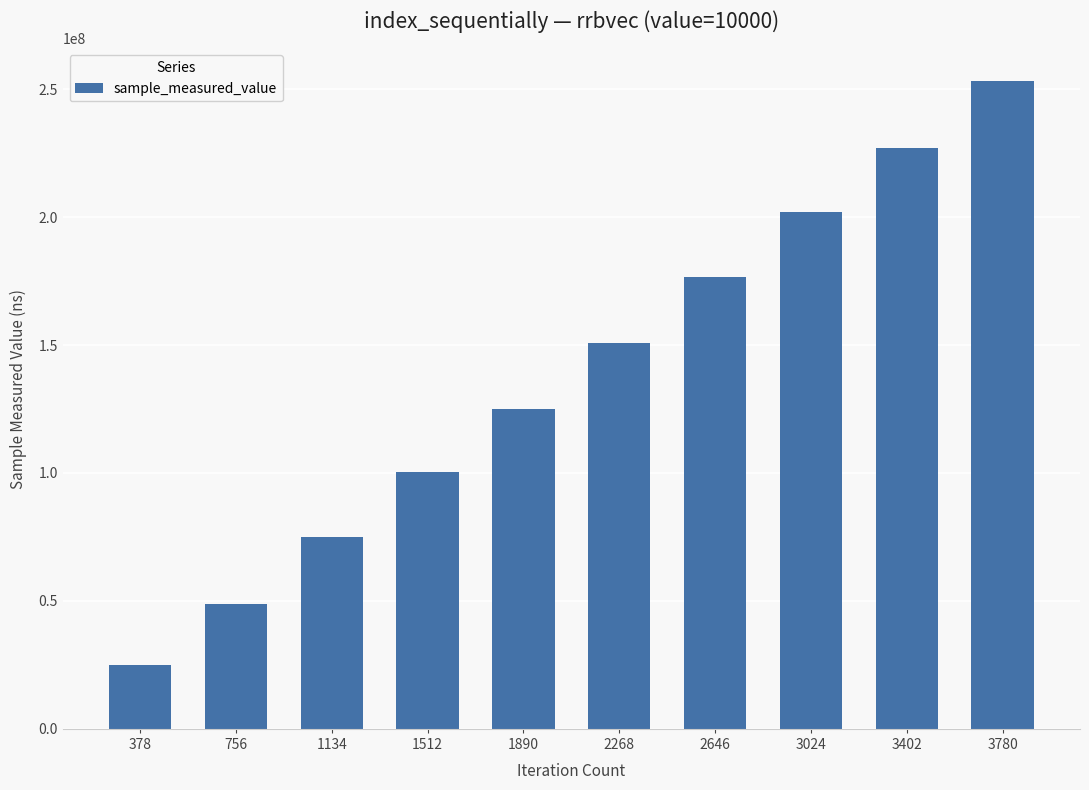

List the labels in order of value, largest first.

3780, 3402, 3024, 2646, 2268, 1890, 1512, 1134, 756, 378